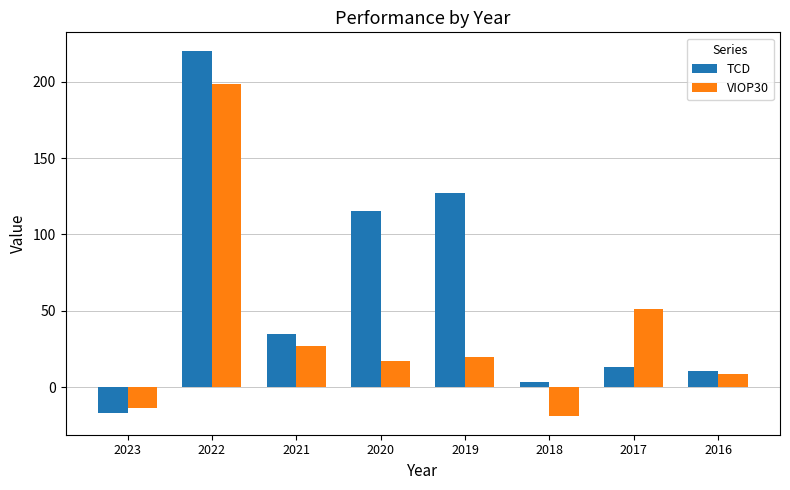

True or false: VIOP30 has a value of 7.1 at 2020.

False